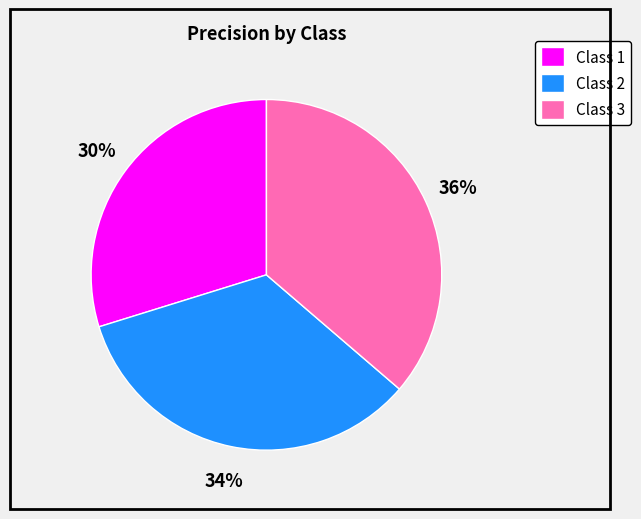

How many slices are in this pie chart?

3